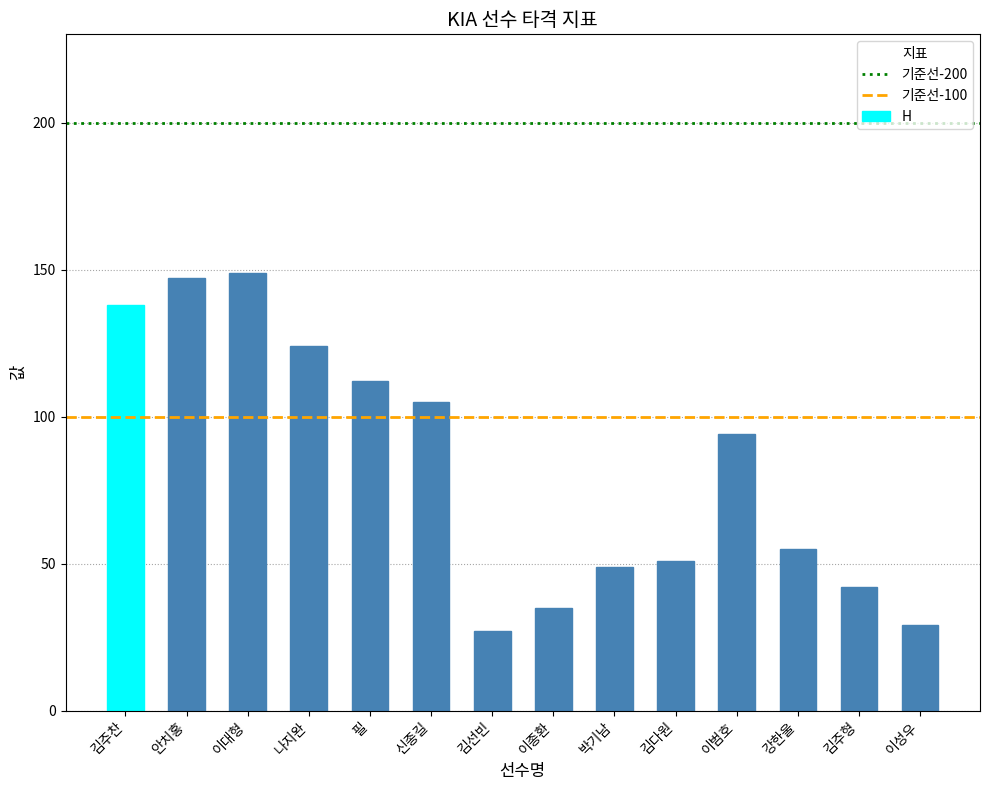

The chart shows a value of 28 at 김다원. True or false?

False